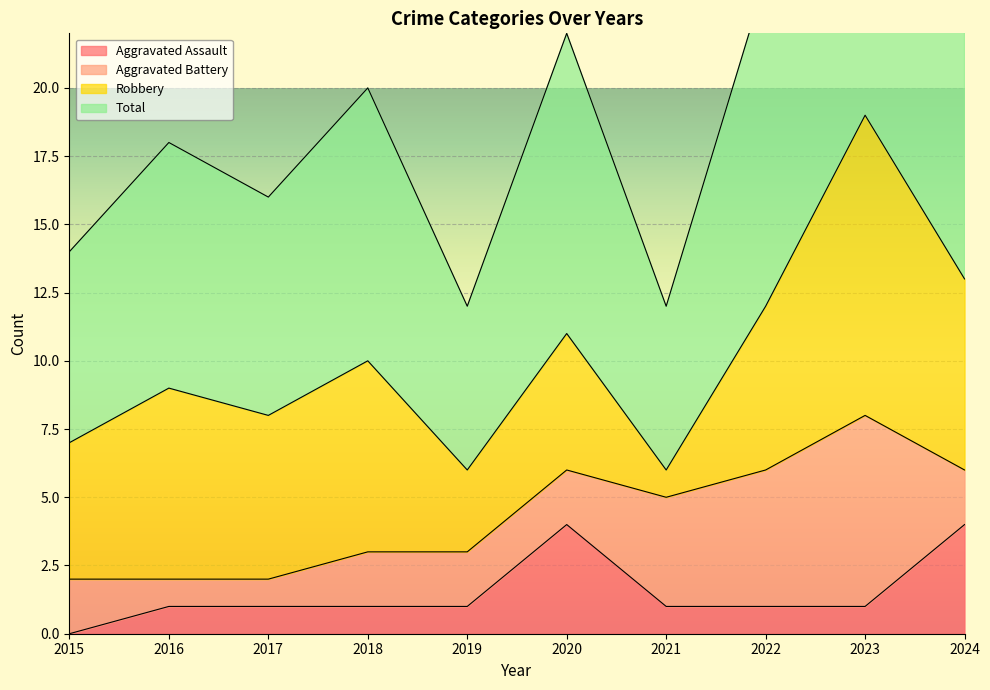

True or false: Aggravated Assault has a value of 6 at 2020.

False